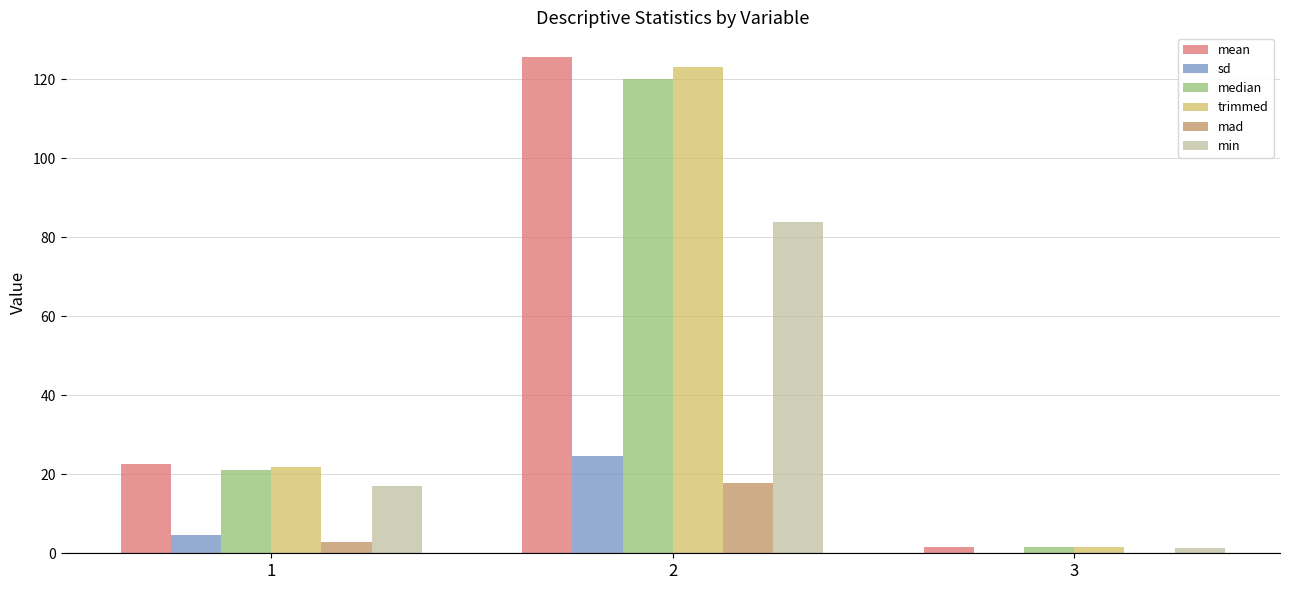

What is the difference between the median values at 2 and 1?

99.0